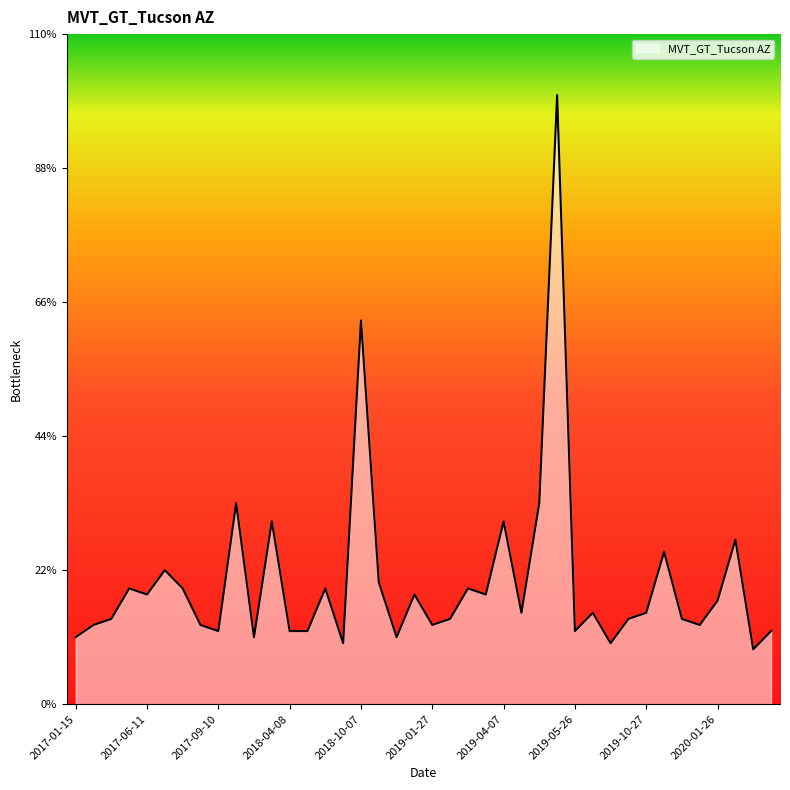

What is the smallest value displayed?

9